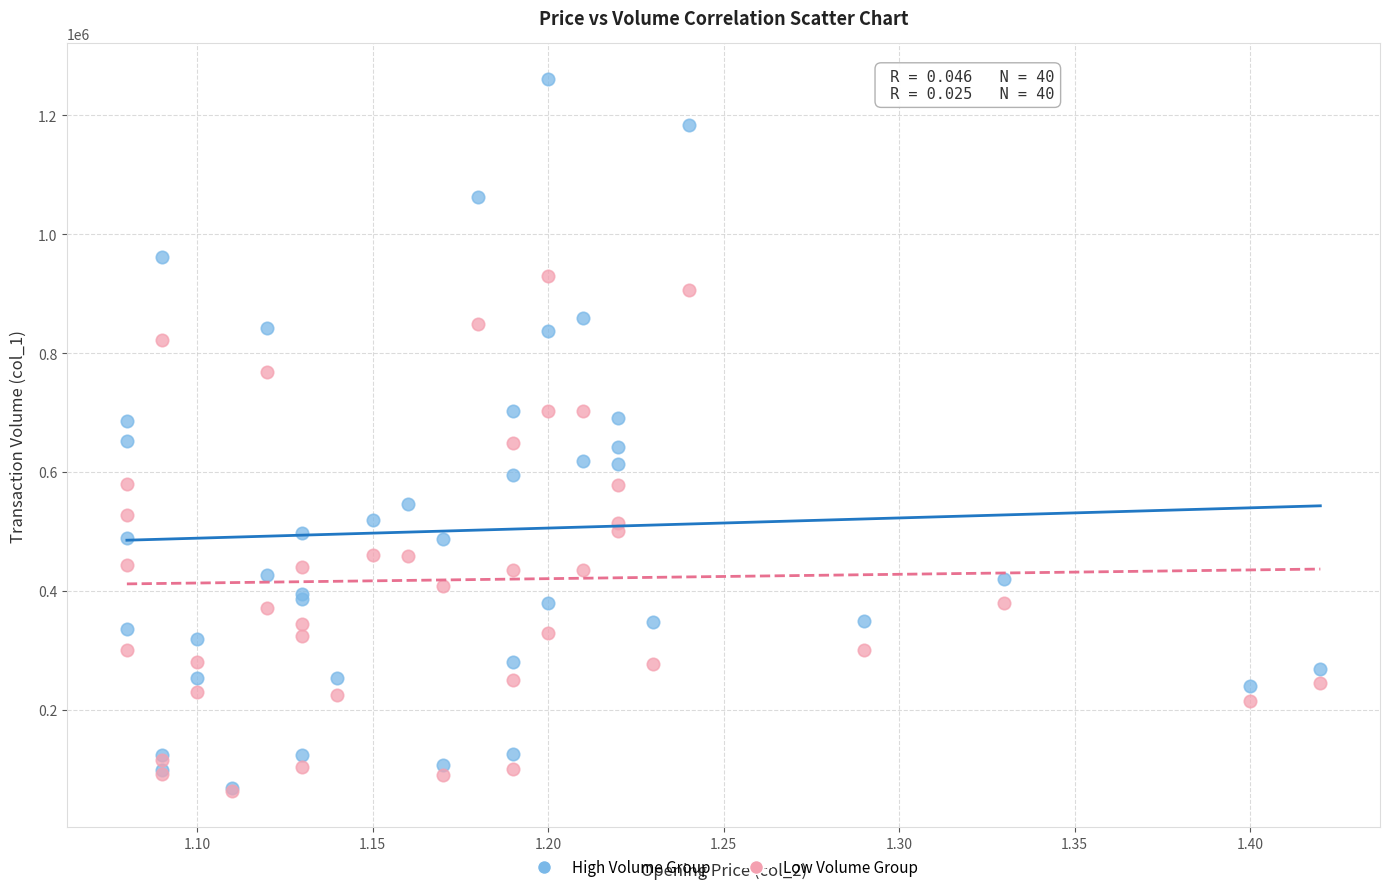

Which series has the largest Y range (max minus min)?

High Volume Group